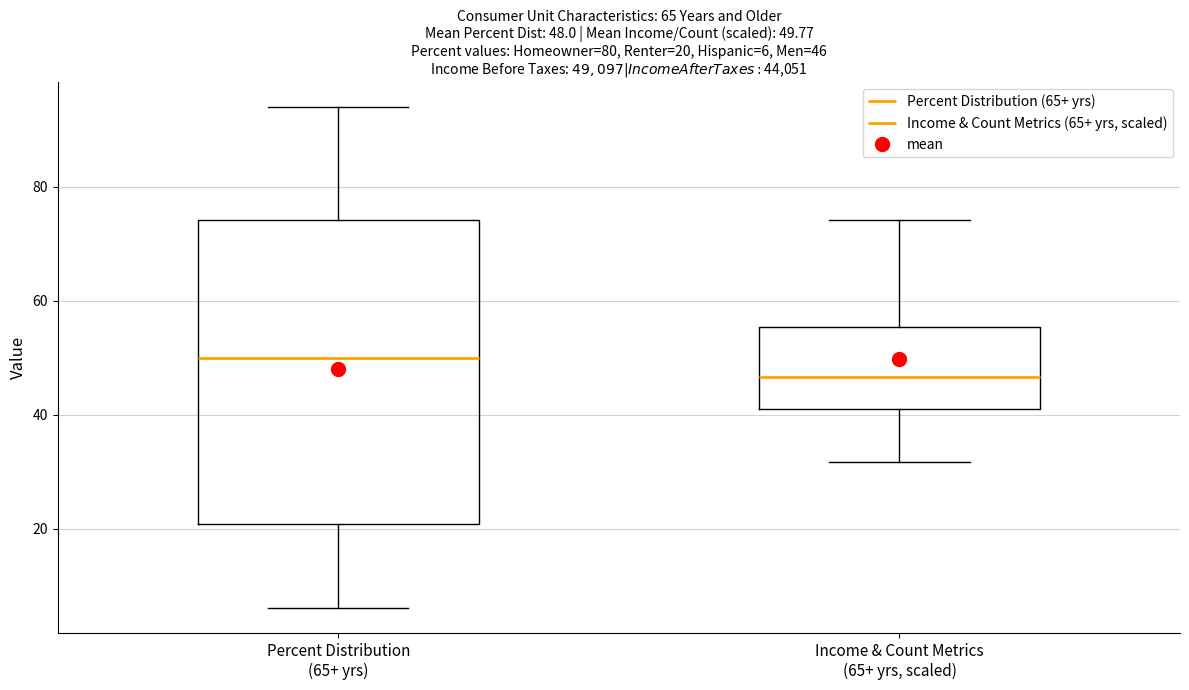

Which box's median line is the lowest?

Income & Count Metrics (65+ yrs, scaled)